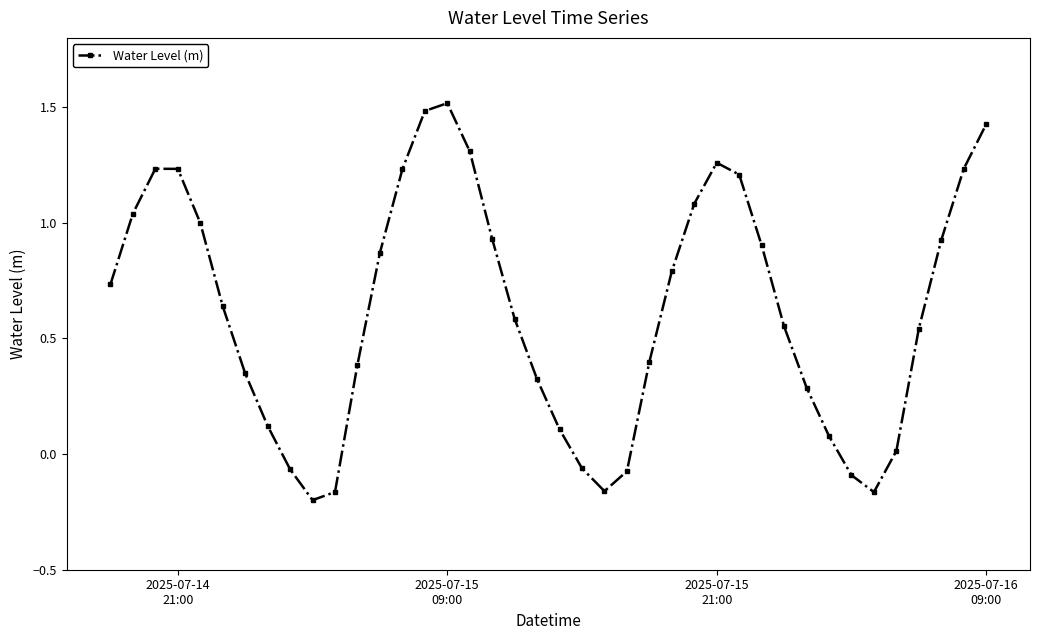

How many interior local valleys (lower than both neighbors) does the data have?

3